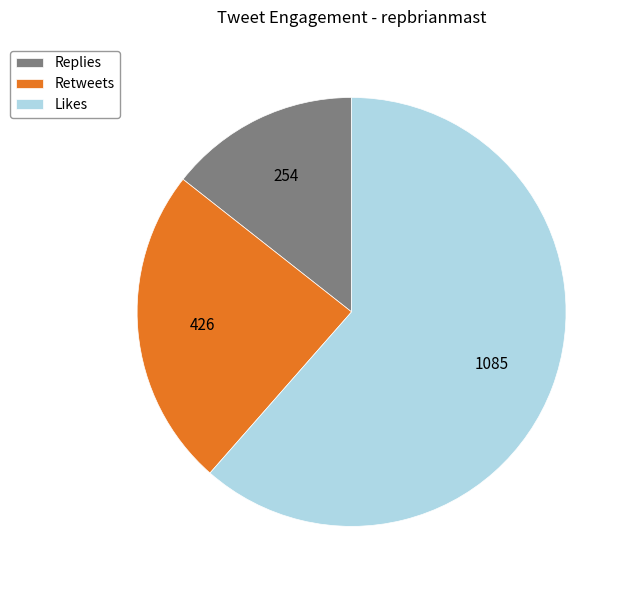

Do Replies and Retweets together represent more than half of the pie?

No